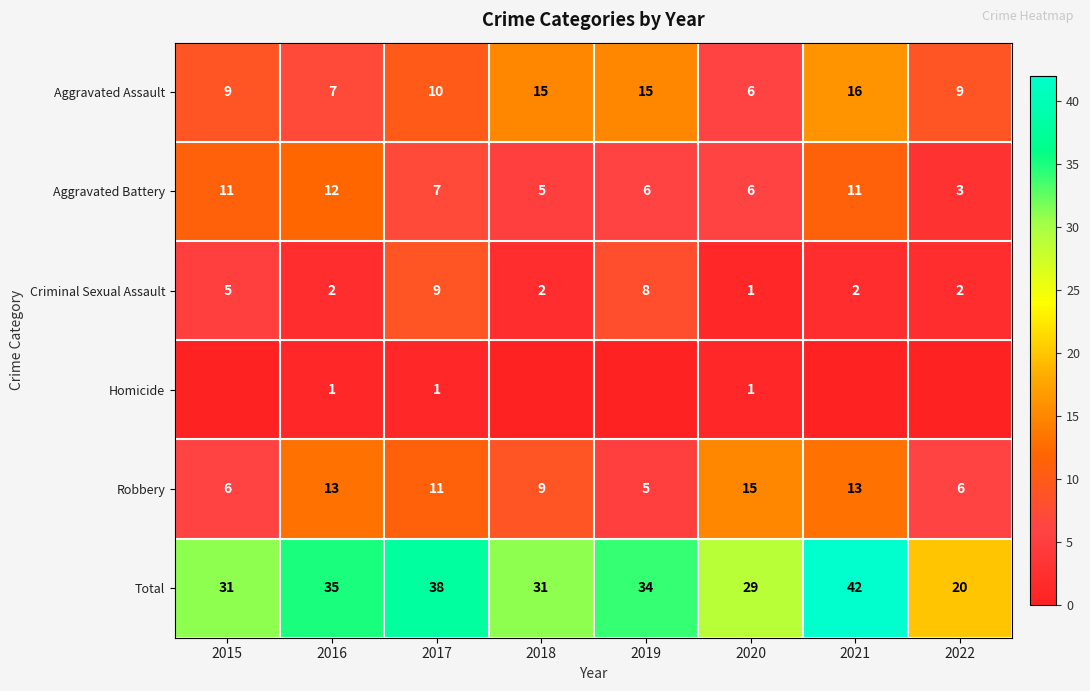

What is the total value across all series at 2019?

68